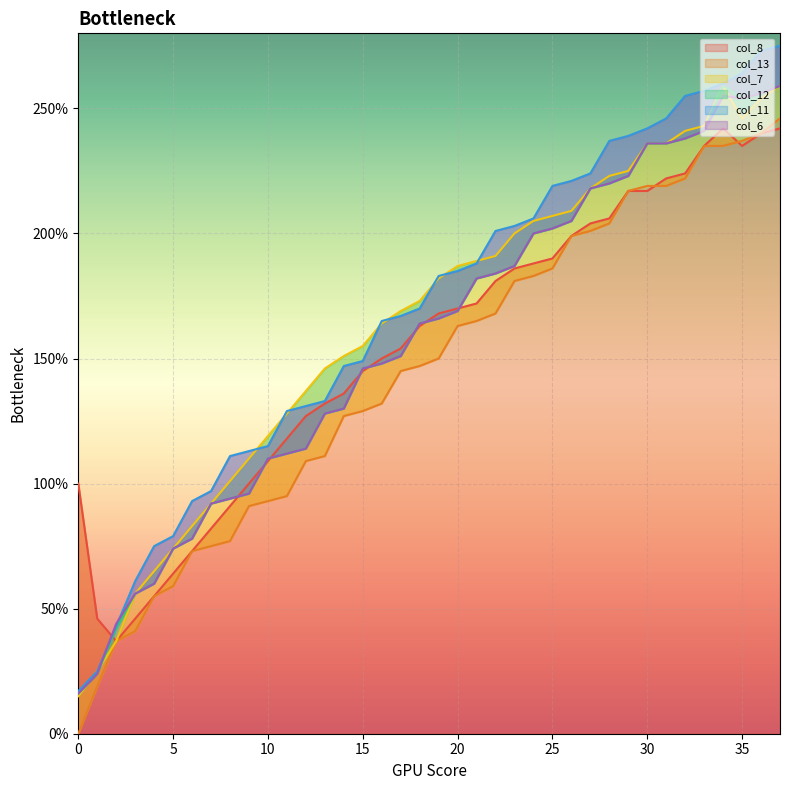

True or false: col_11 and col_13 cross at least once.

False